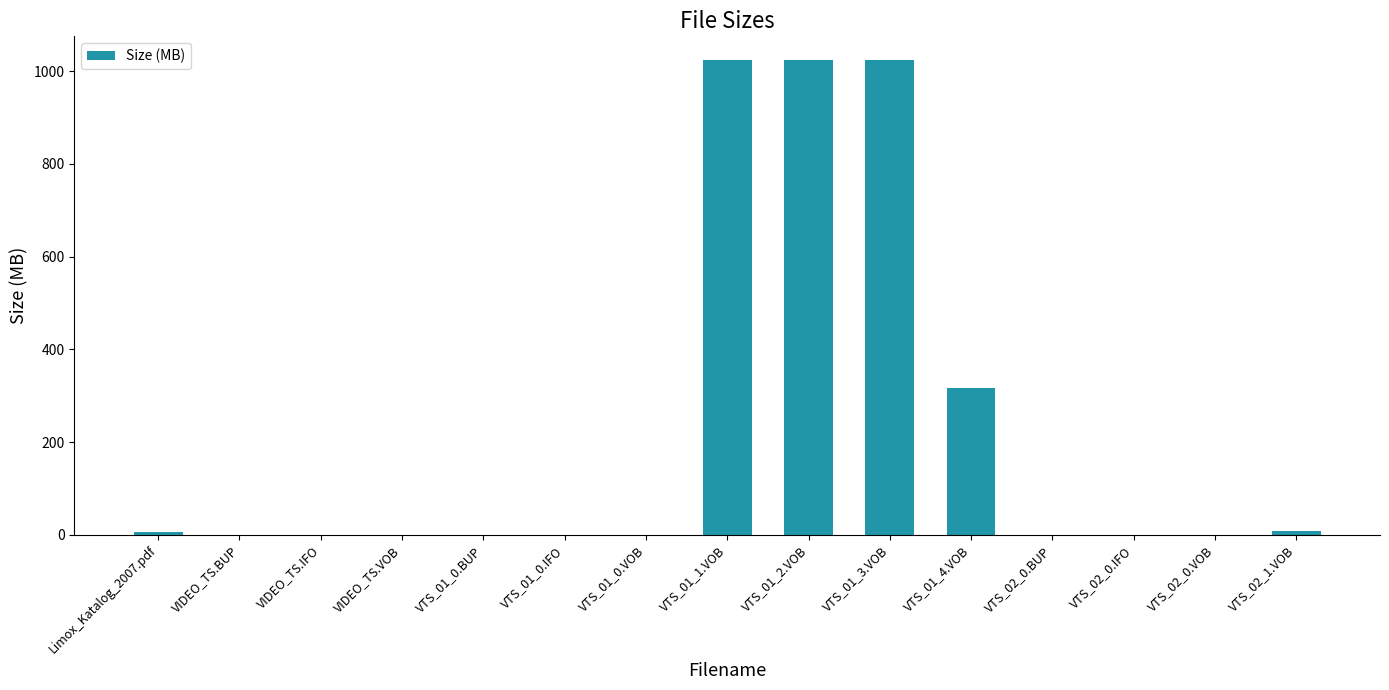

What is the maximum value shown in the chart?

1024.0